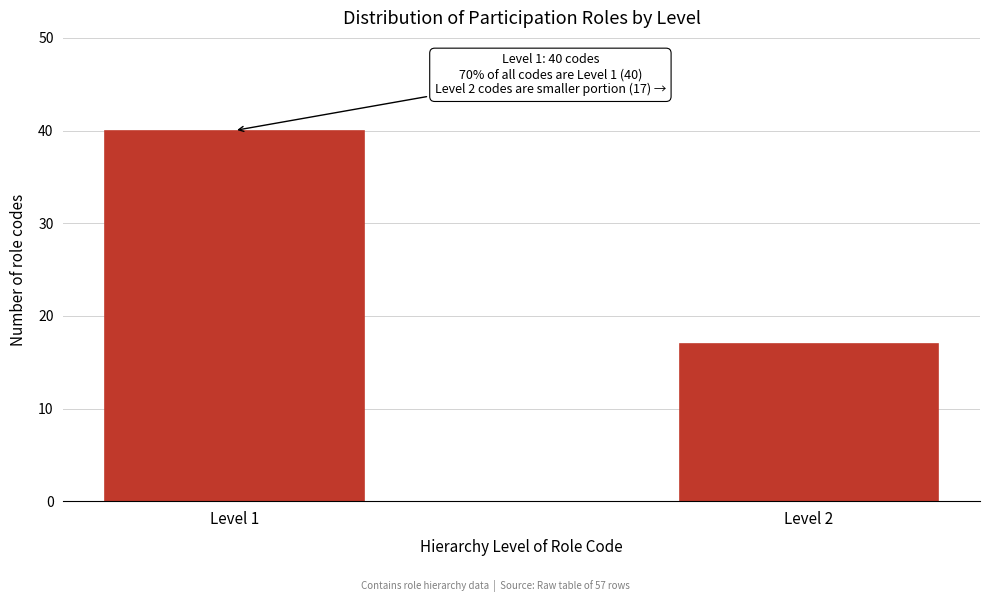

Reading right to left, what are all the values shown in this chart?

17	40